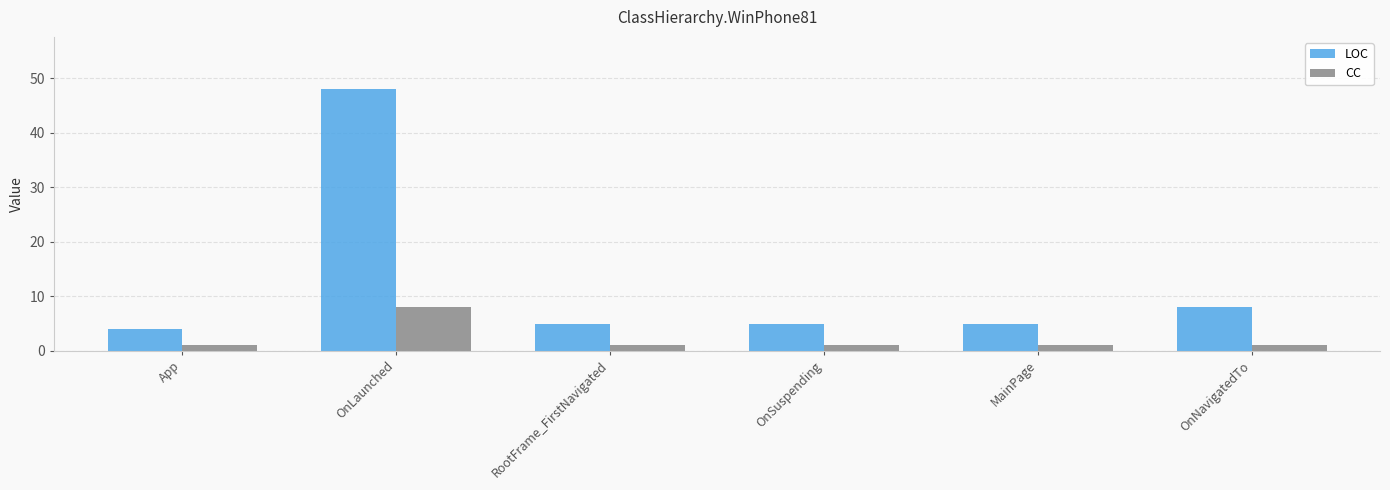

Which series has the widest spread of values?

LOC